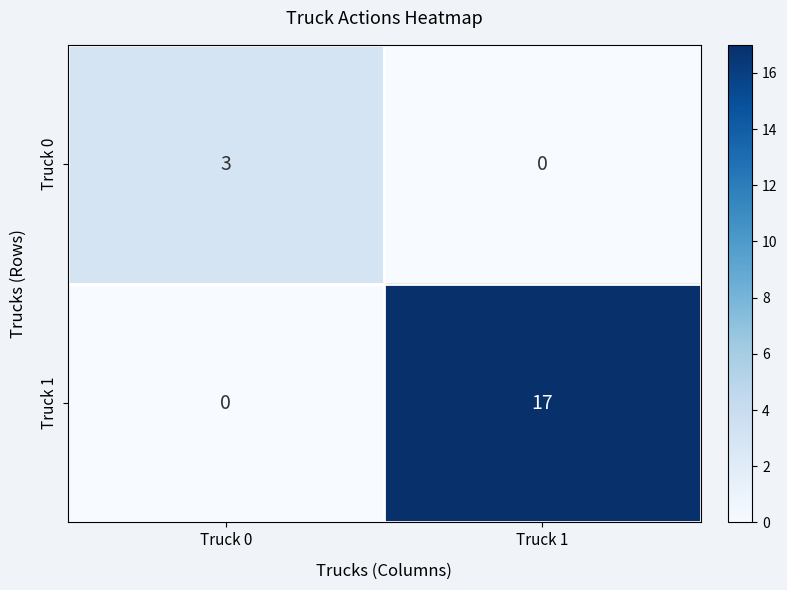

The Truck 1 series shows 7 at Truck 0. True or false?

False